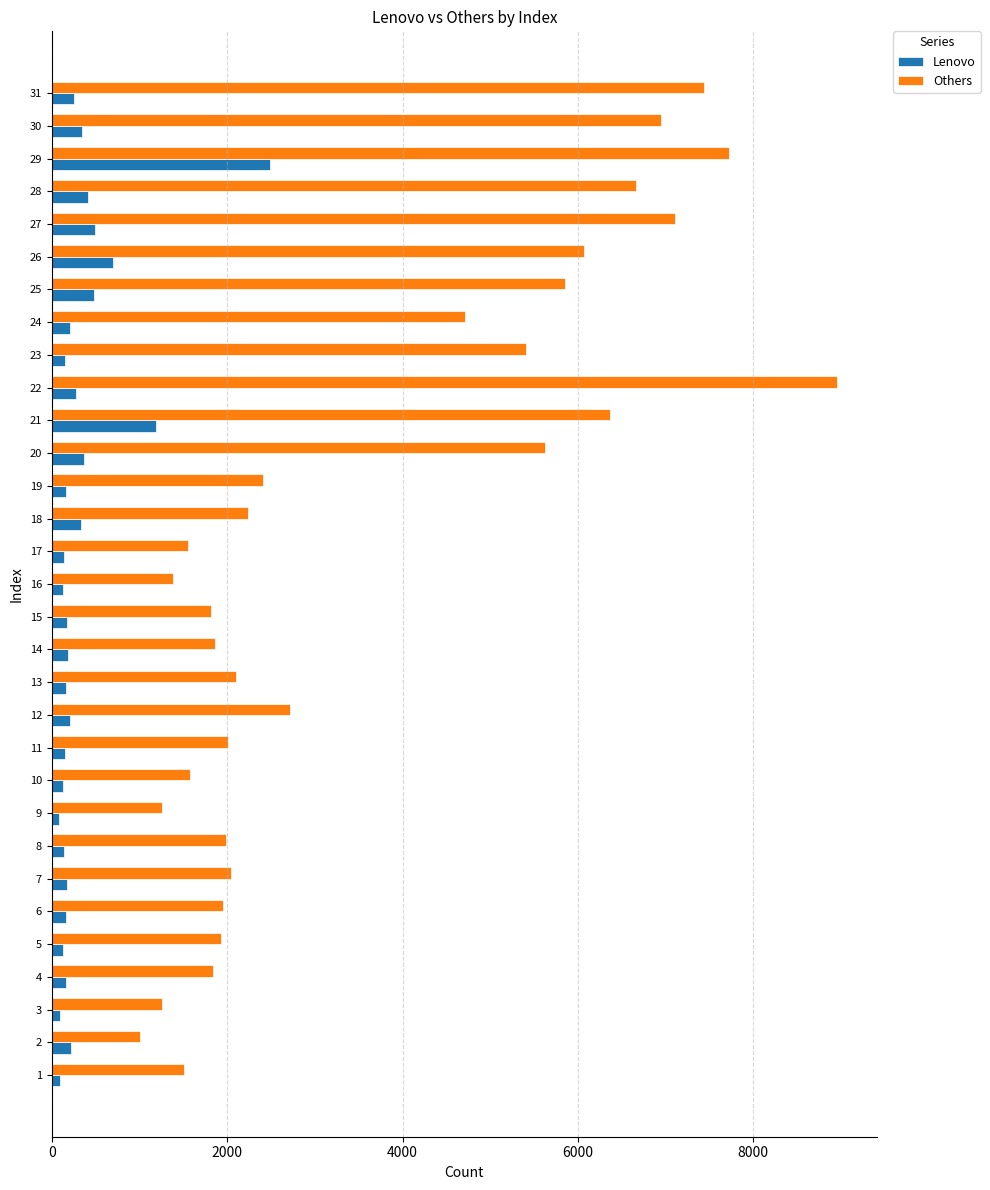

Between 7 and 22, which series saw the biggest shift?

Others